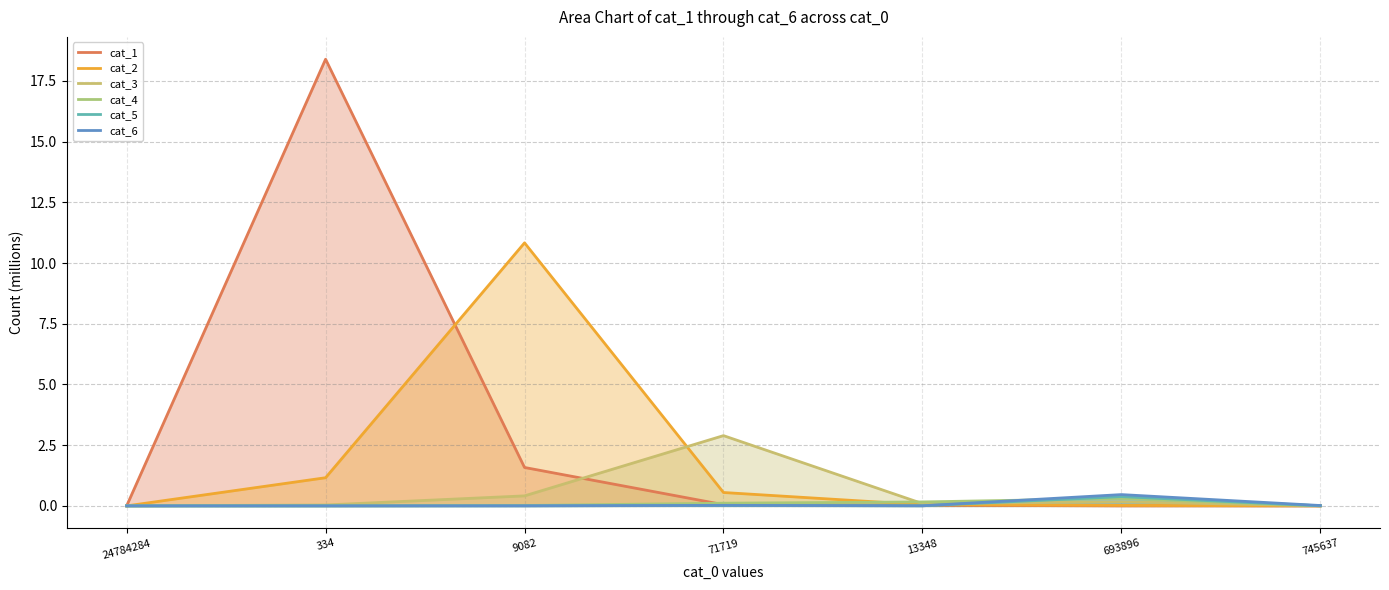

How many interior local peaks does the cat_6 series have?

2